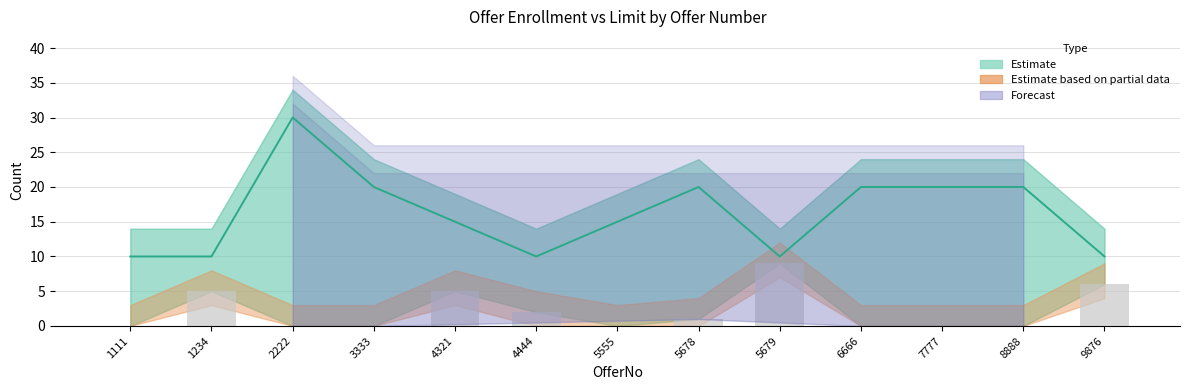

What is the value of the OffNumEnrolled bar at the 9th from the left?

9